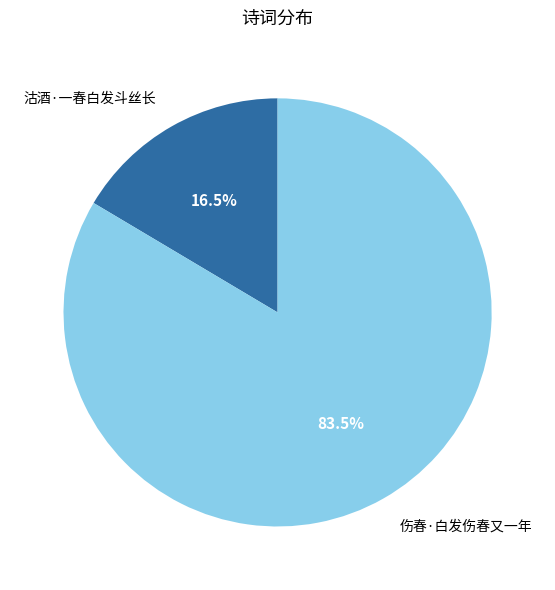

Rank the categories by value from highest to lowest.

伤春·白发伤春又一年, 沽酒·一春白发斗丝长